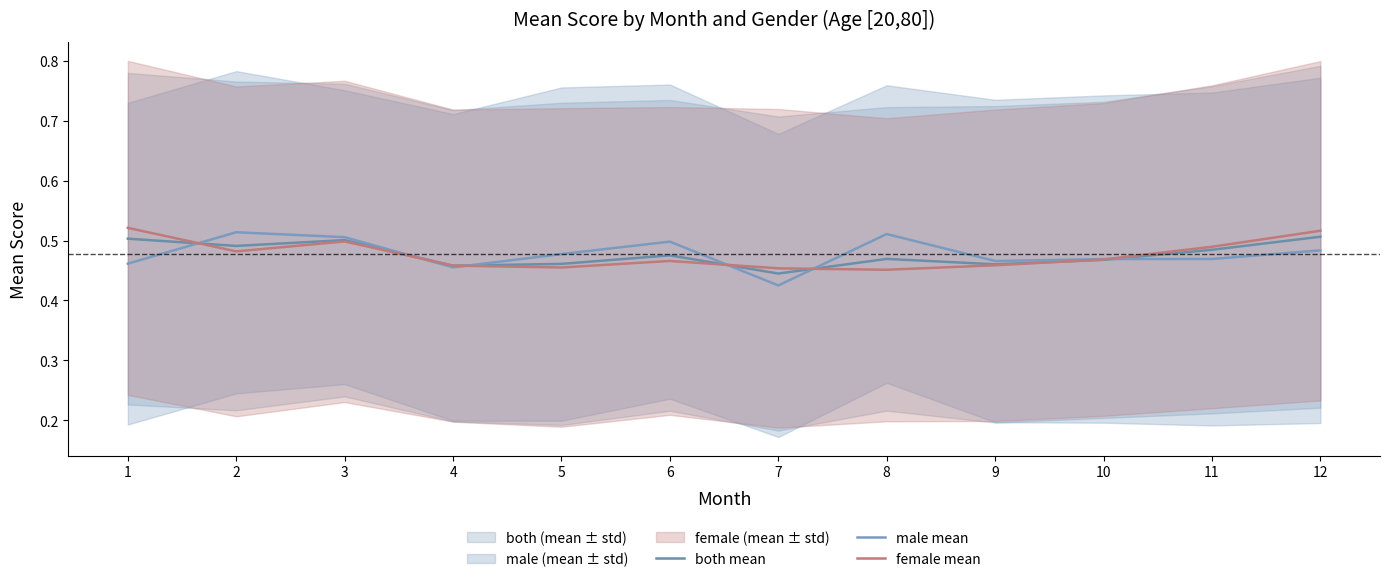

At which category is the sum across all series the highest?

12